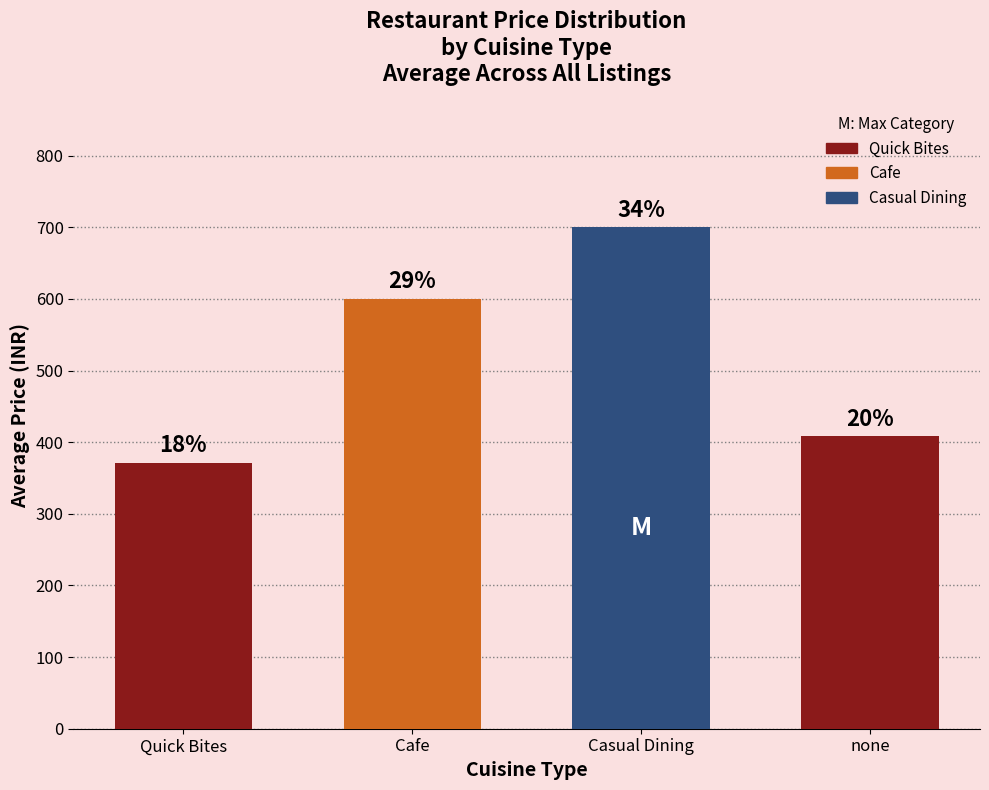

Are the bars horizontal?

No